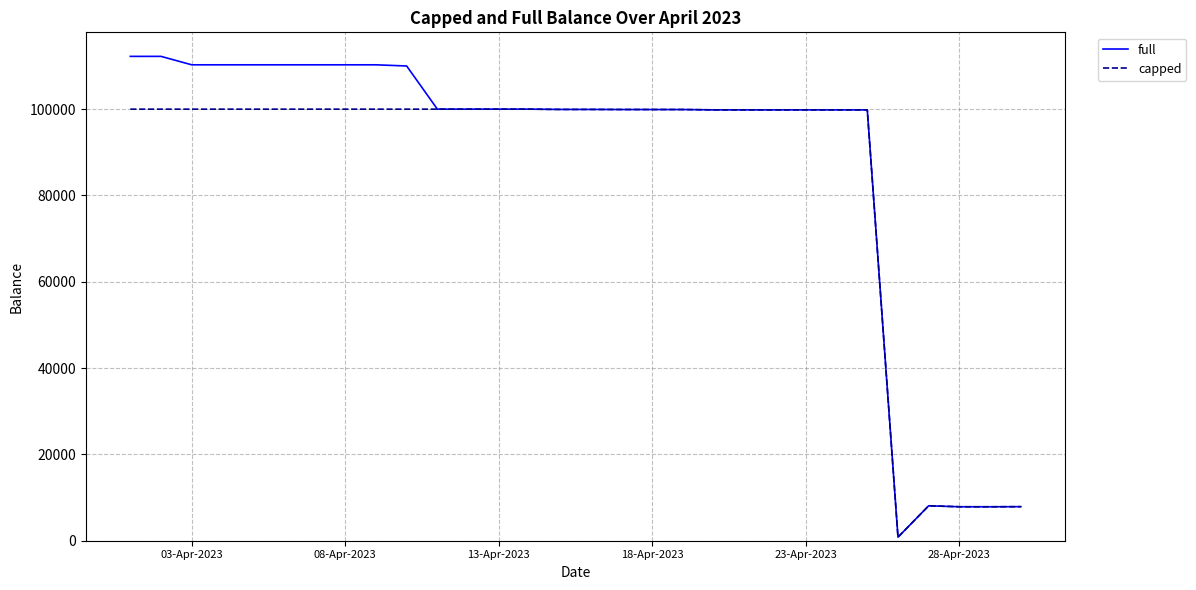

Which series has the widest spread of values?

full